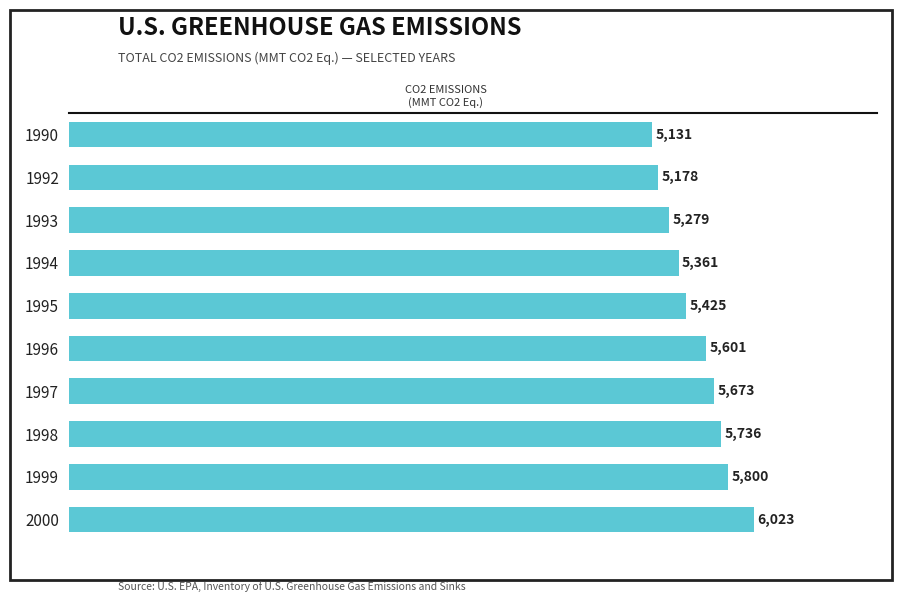

What is the difference between the maximum and minimum values?

891.5